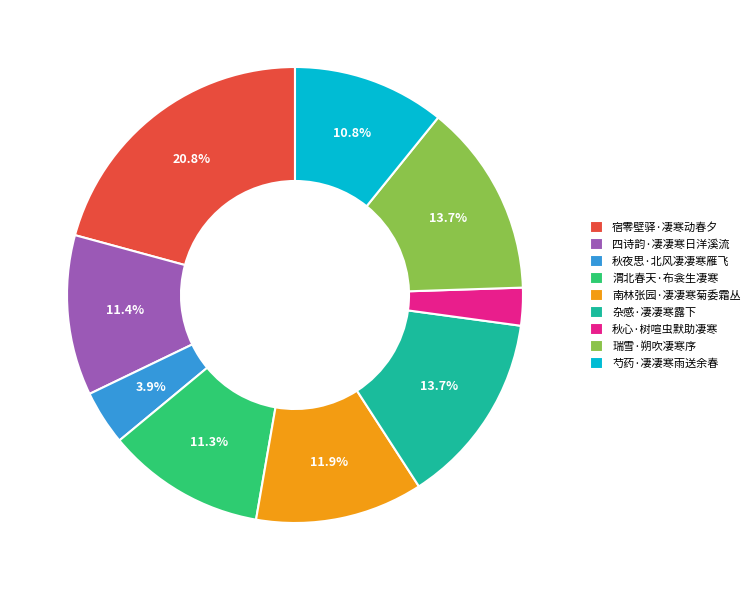

What is the ratio of the value at 芍药·凄凄寒雨送余春 to the value at 杂感·凄凄寒露下?

0.8